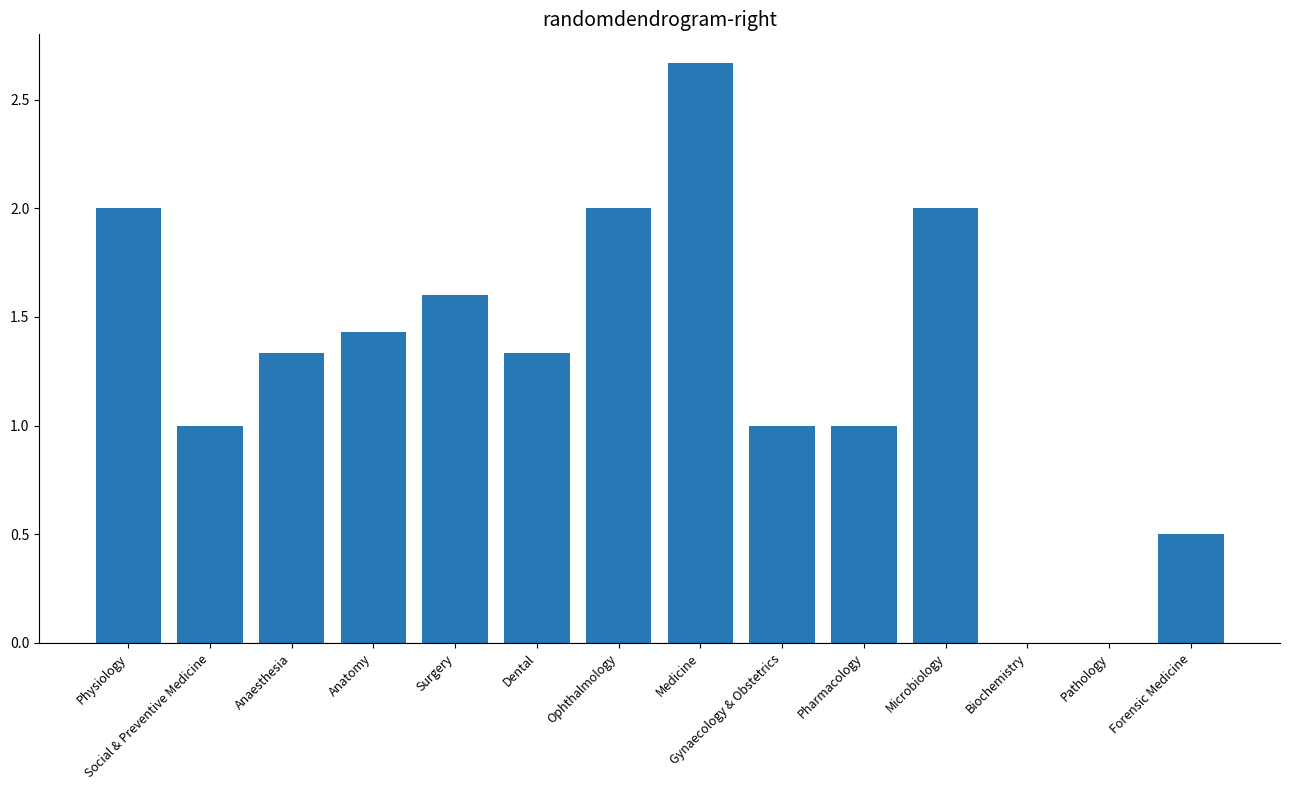

Which label corresponds to the largest value in the chart?

Medicine